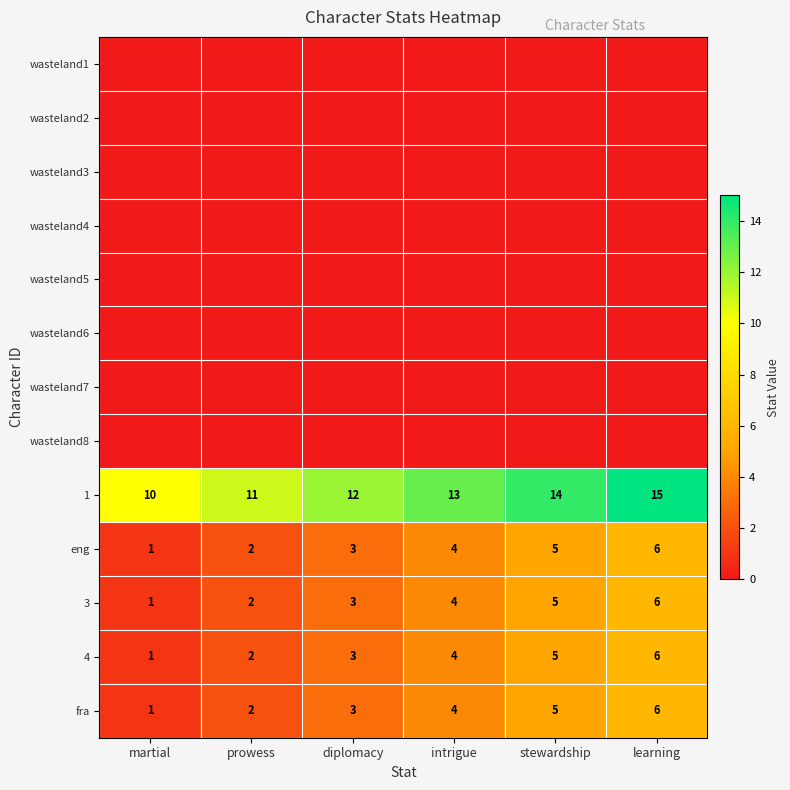

What value does the fra series have at prowess?

2